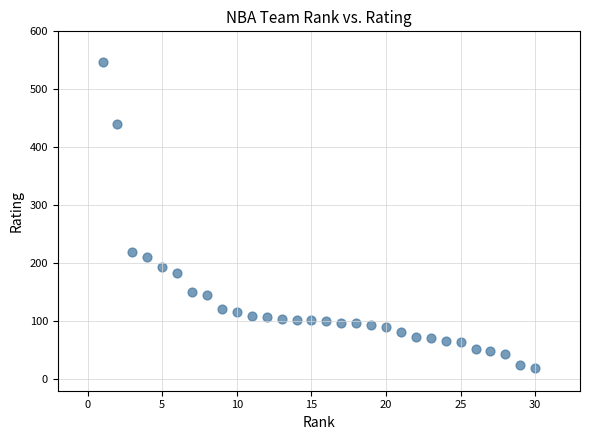

What Y value in the scatter plot is closest to 283?

218.7